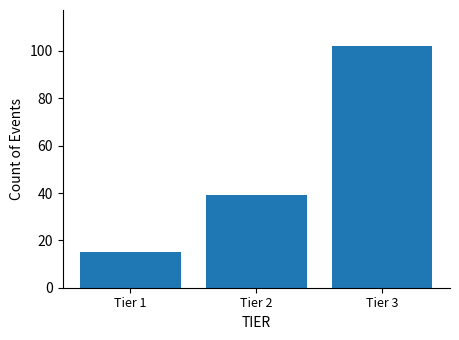

Reading left to right, what are all the values shown in this chart?

15	39	102